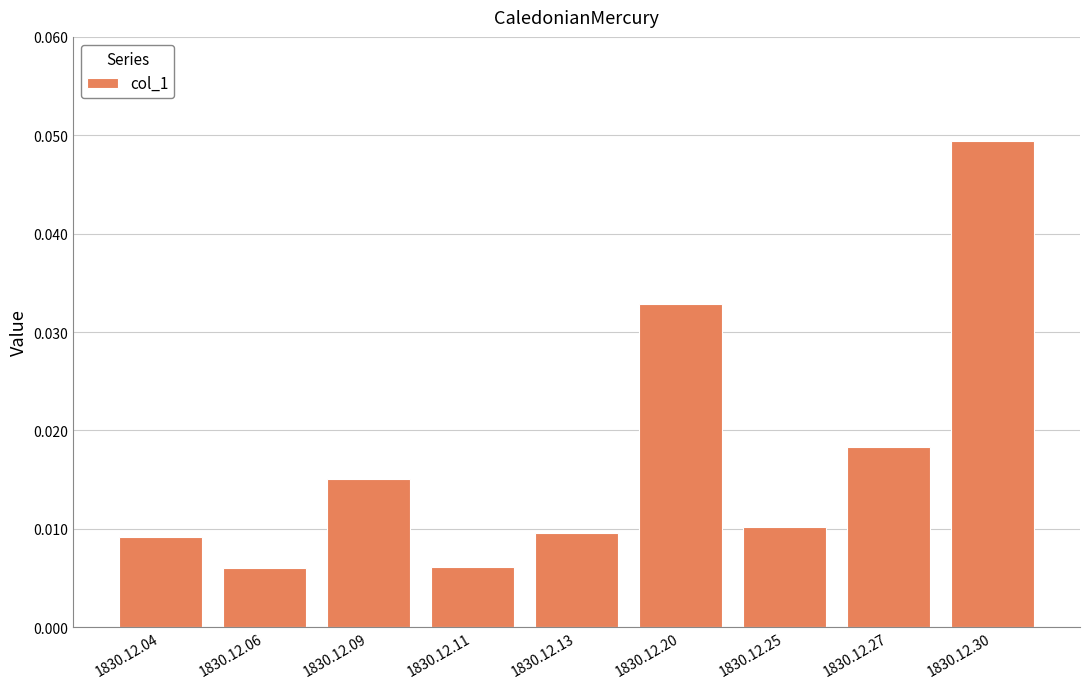

Which has a higher value, 1830.12.04 or 1830.12.20?

1830.12.20